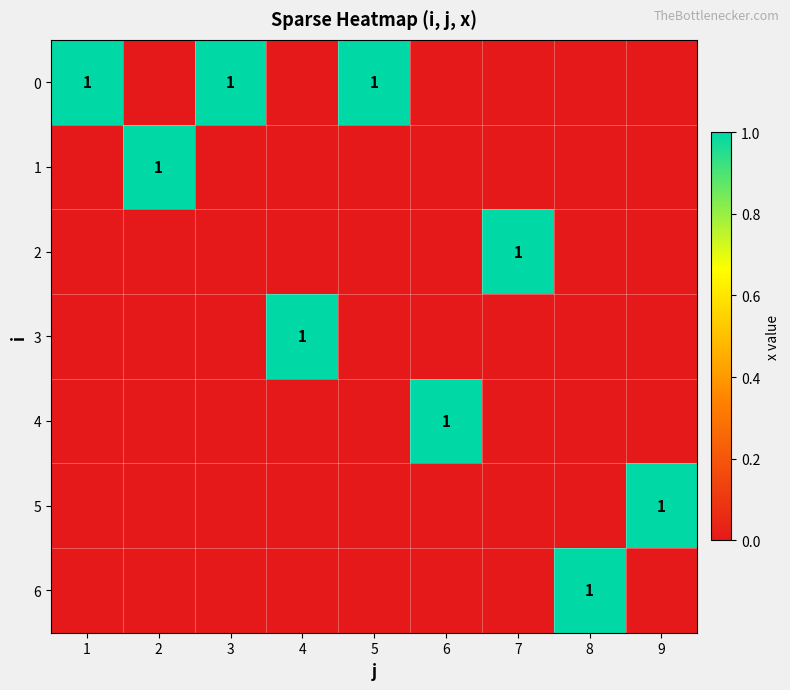

The value of 4 at 3 is 0. True or false?

True